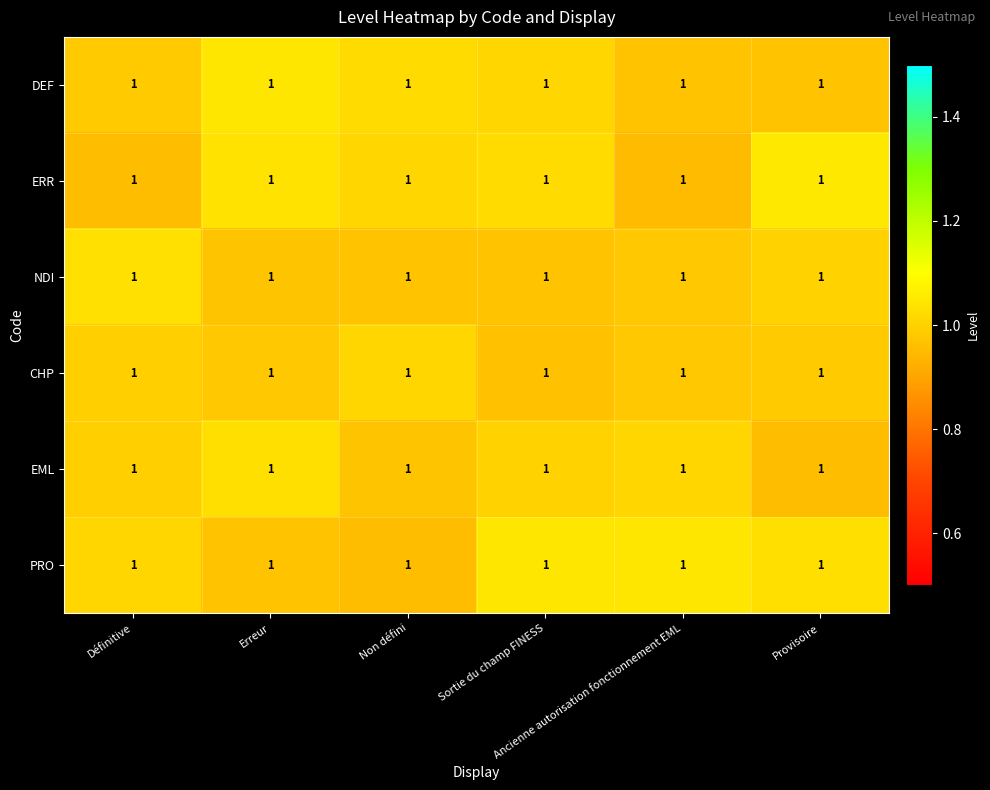

The value of CHP at Ancienne autorisation fonctionnement EML is 1.0. True or false?

True